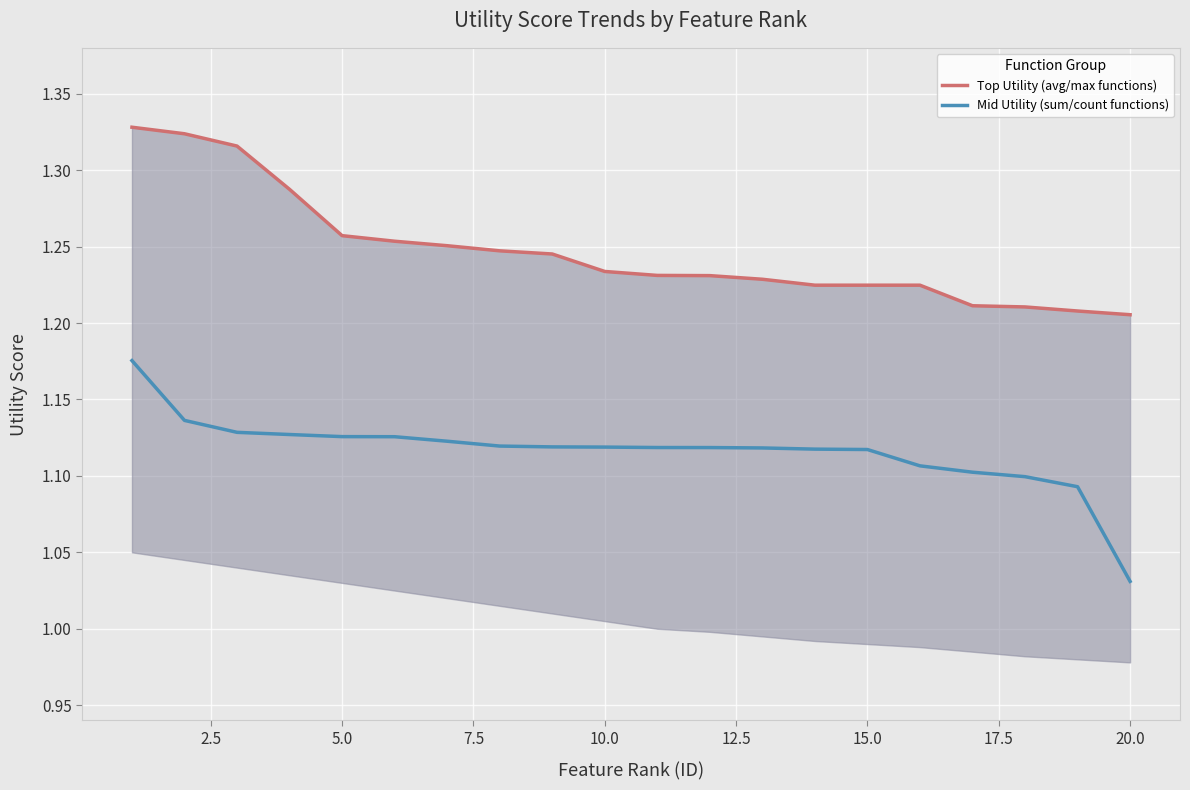

Is it true that Mid Utility (sum/count functions) equals 0.8 at 10.0?

False